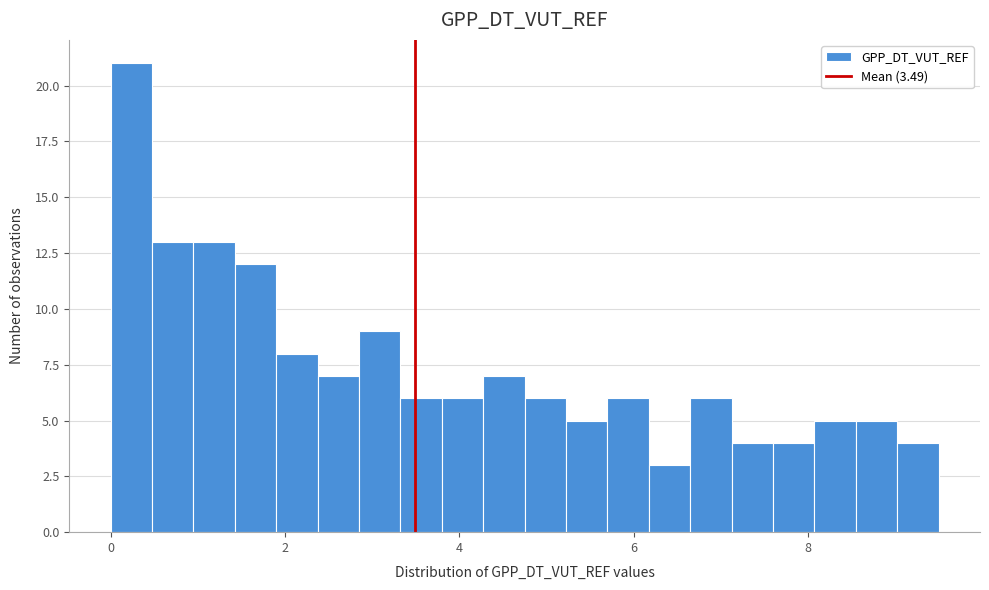

Around what value on the x-axis is the tallest bar? Give the approximate position of its centre, as read against the axis.

0.2